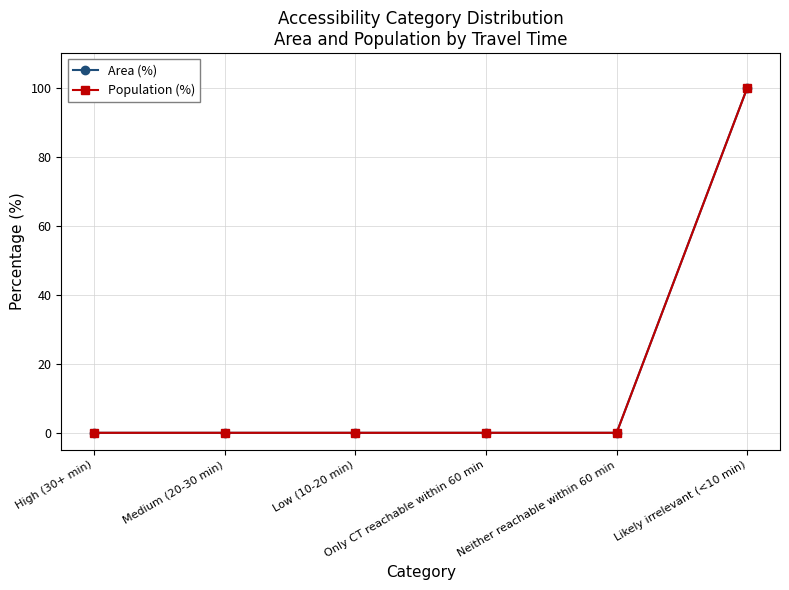

Is this an area chart (filled region under the line)?

No